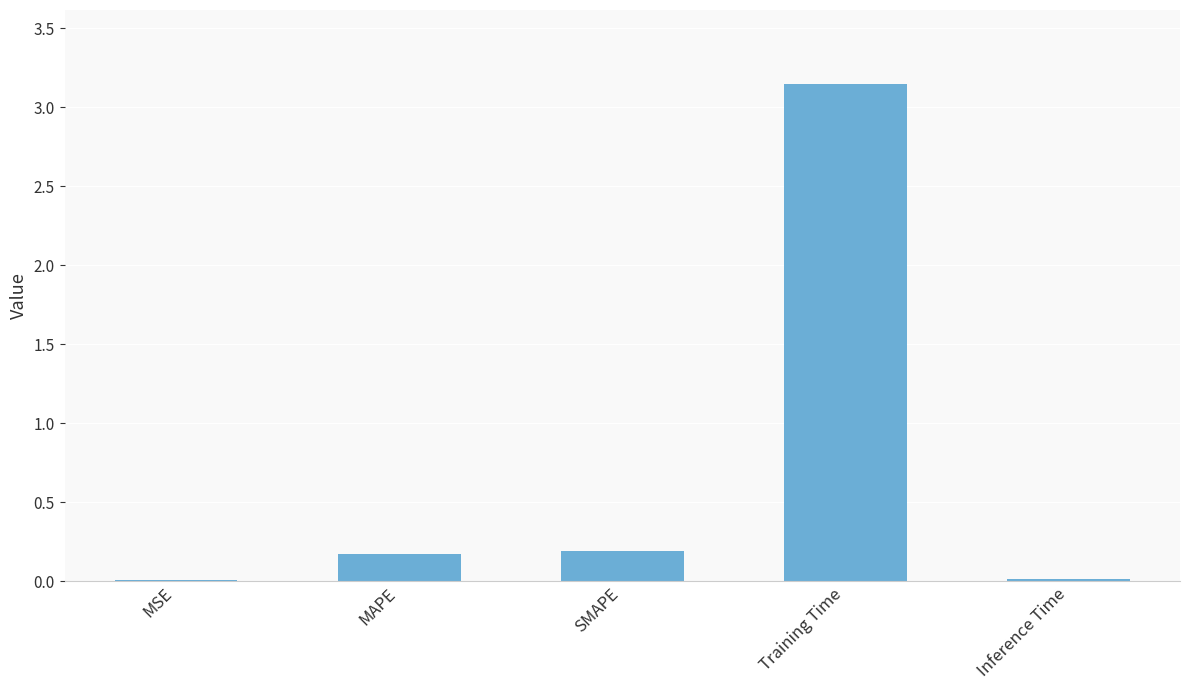

True or false: the data shows 0.3 at SMAPE.

False